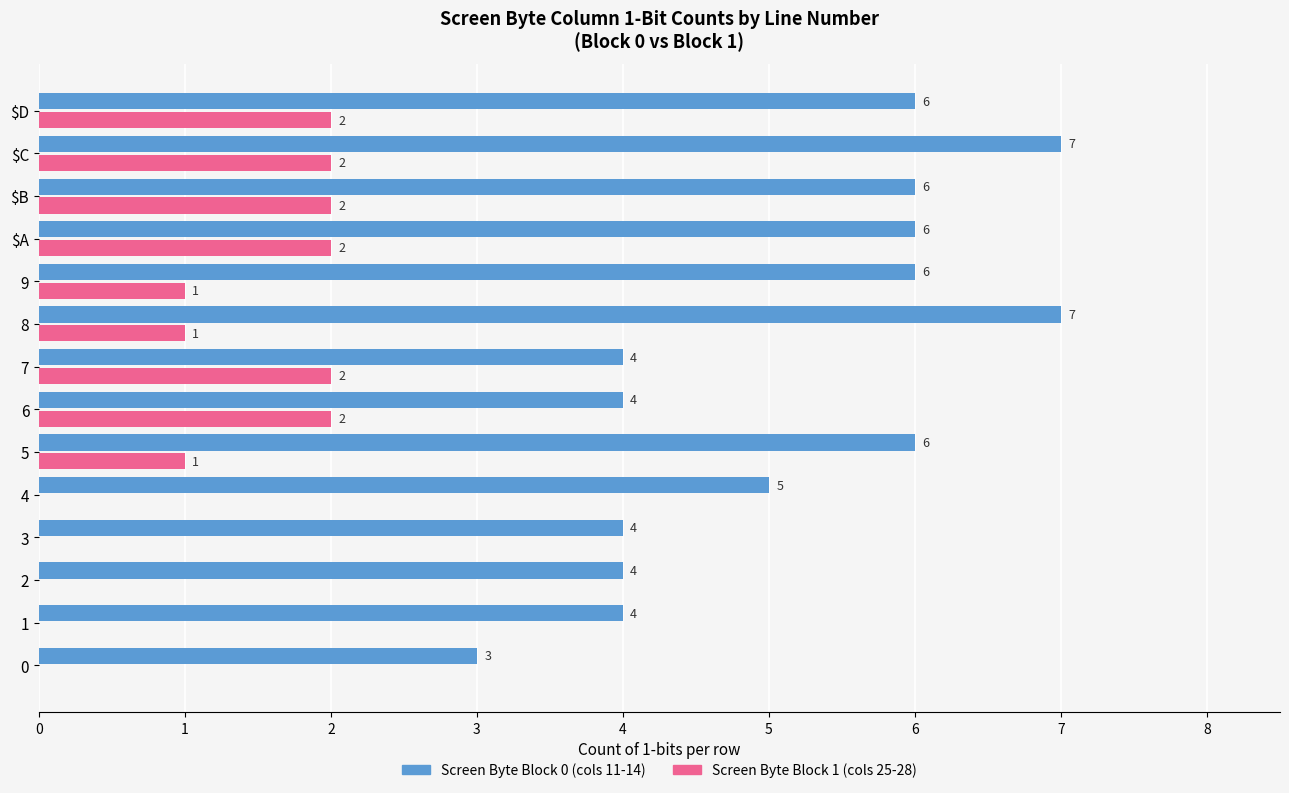

Which series changed the most between 1 and 7?

Screen Byte Block 1 (cols 25-28)